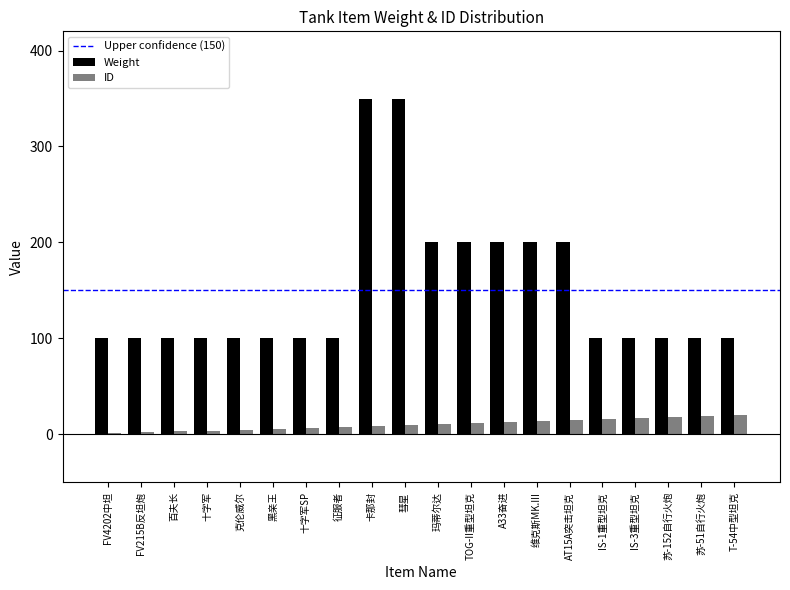

Between FV4202中坦 and 玛蒂尔达, which series saw the biggest shift?

Weight